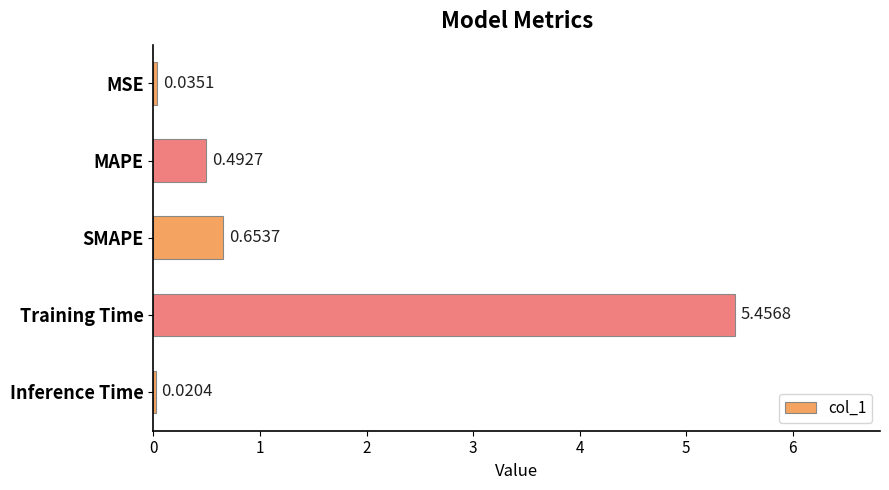

What is the change in value from MSE to Training Time?

+5.4